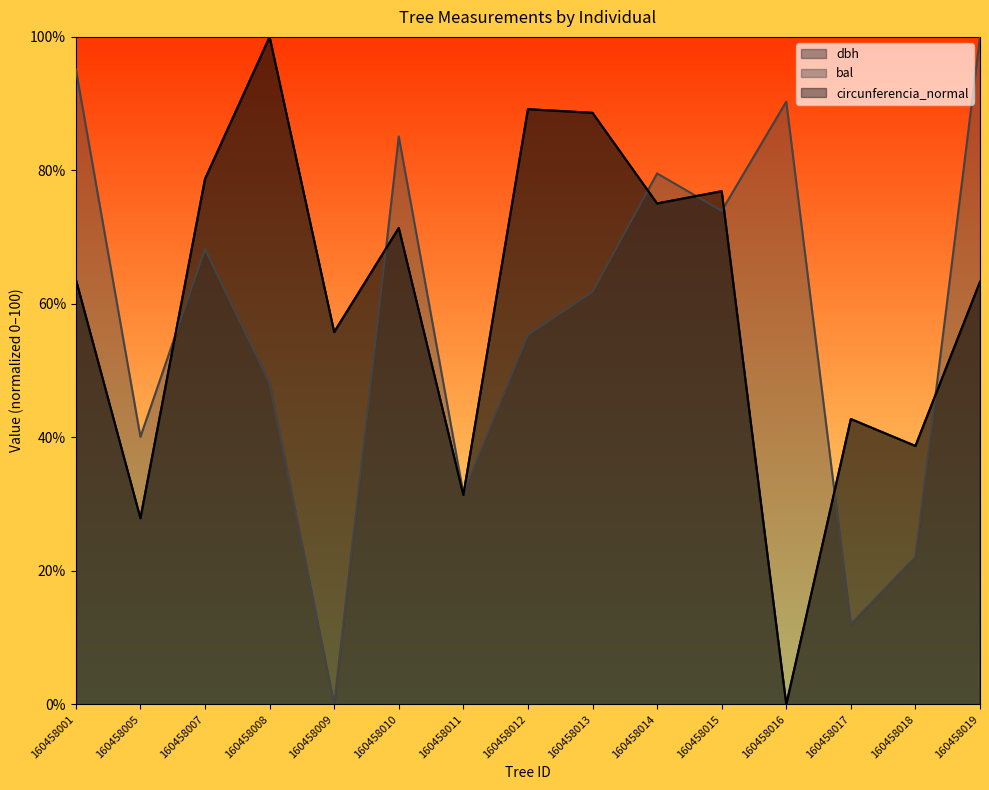

What is the difference between the maximum and minimum values in the dbh series?

100.0